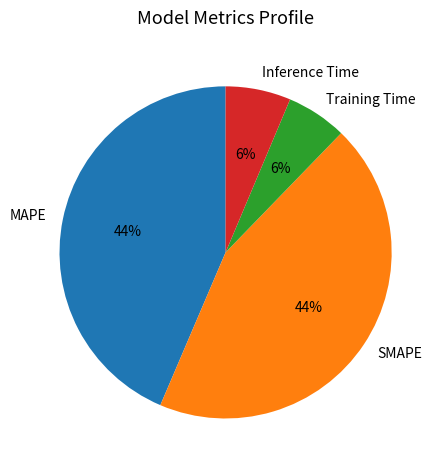

Is it true that MAPE is 54% of the pie?

False